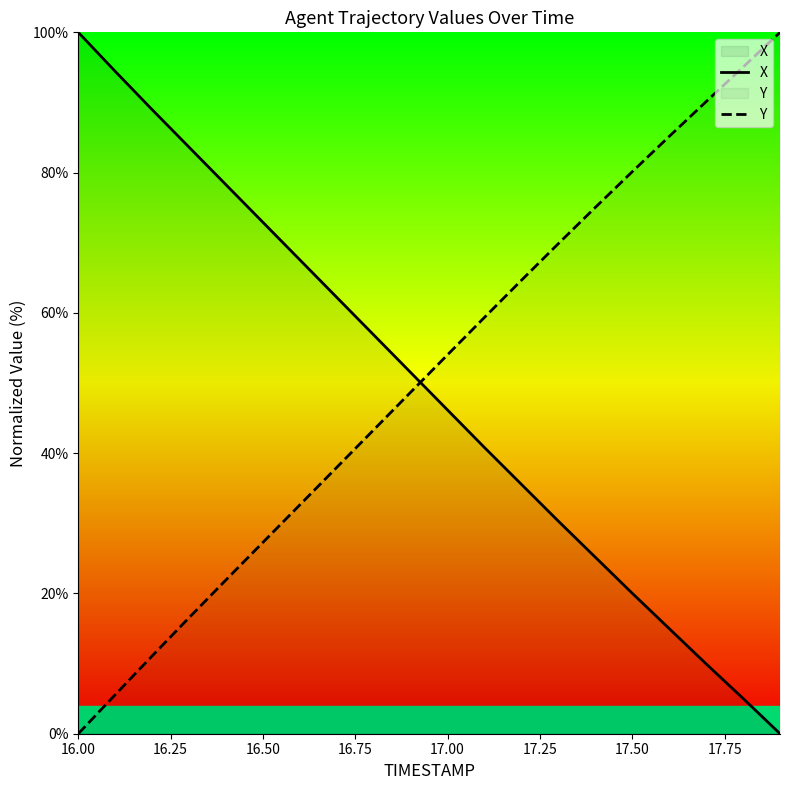

What is the spread (max minus min) of values at 16.50?

45.6